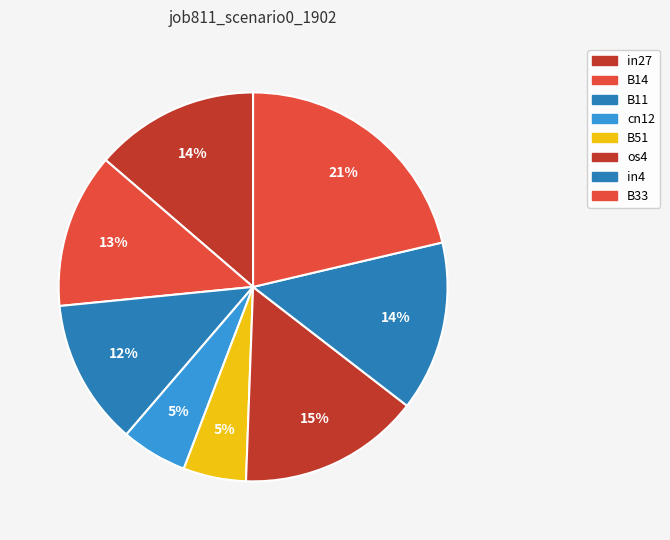

How many segments does this pie chart have?

8